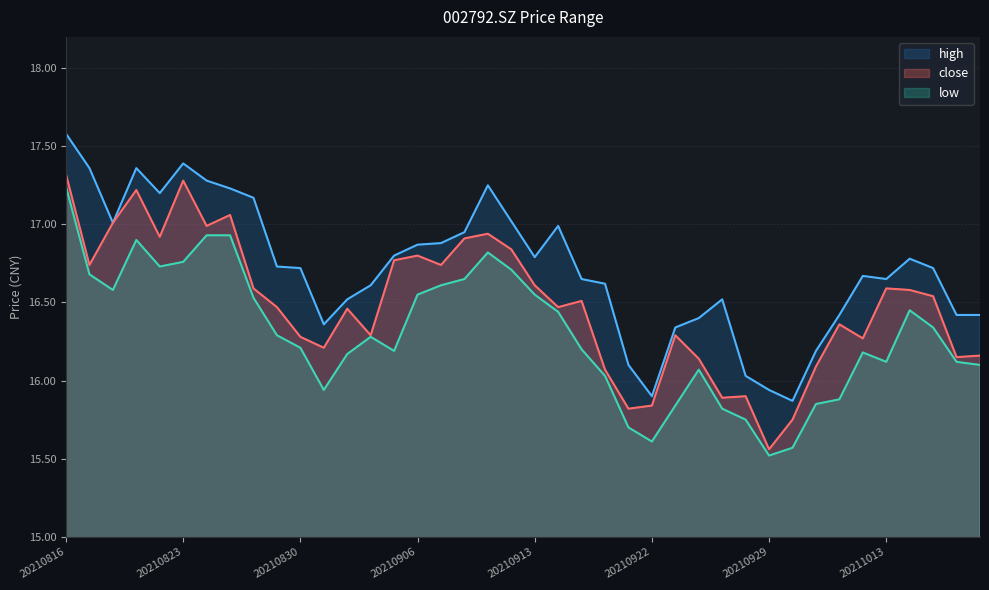

Rank the series by their maximum value, from lowest to highest.

low, close, high